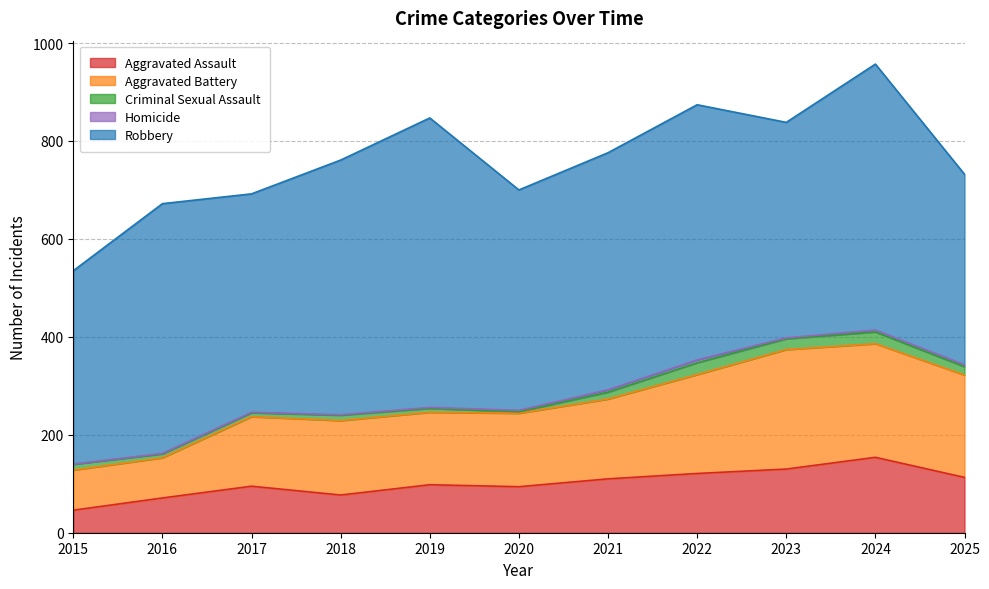

At which label does Homicide reach its peak?

2022